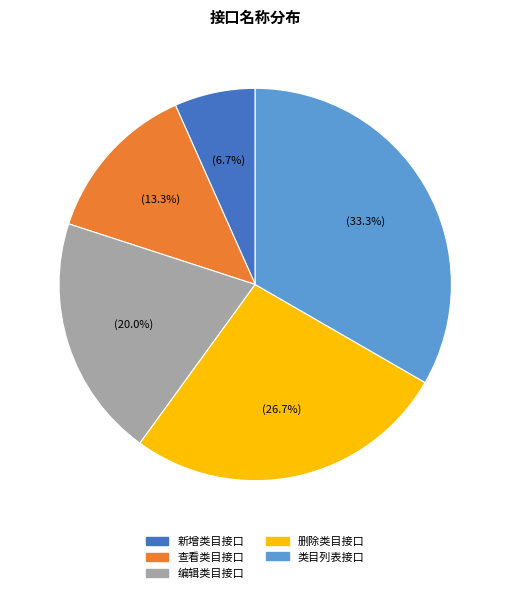

Is there any slice that represents more than half of the pie?

No